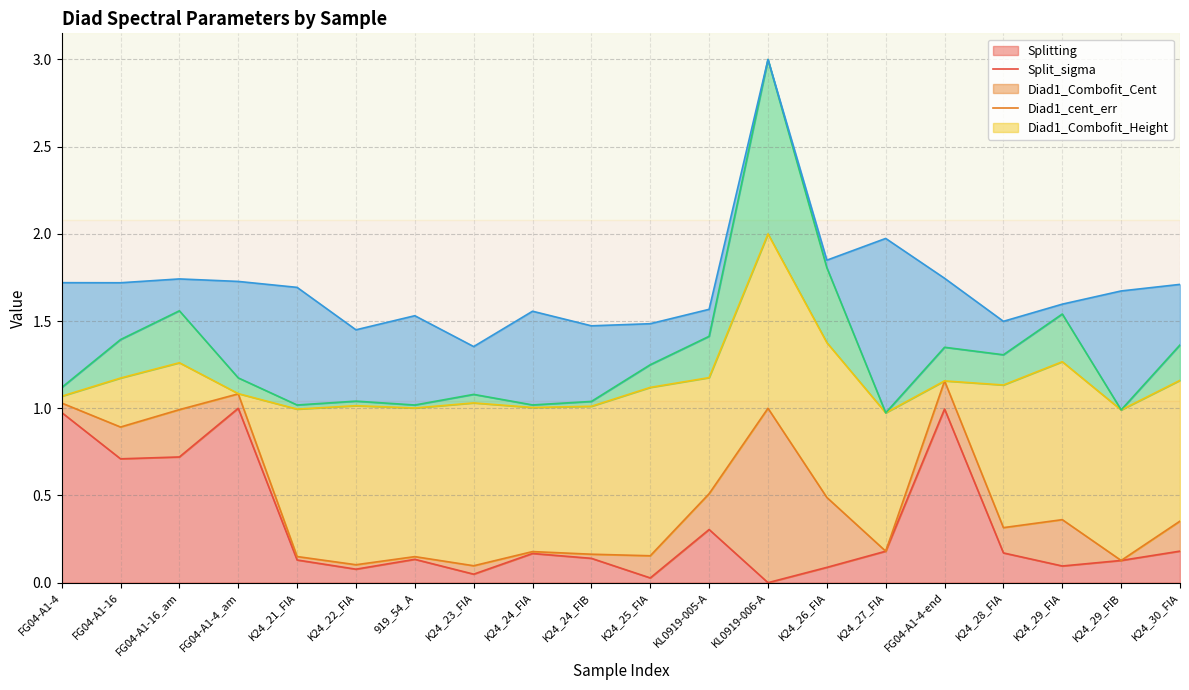

Count the number of categories in the chart.

20